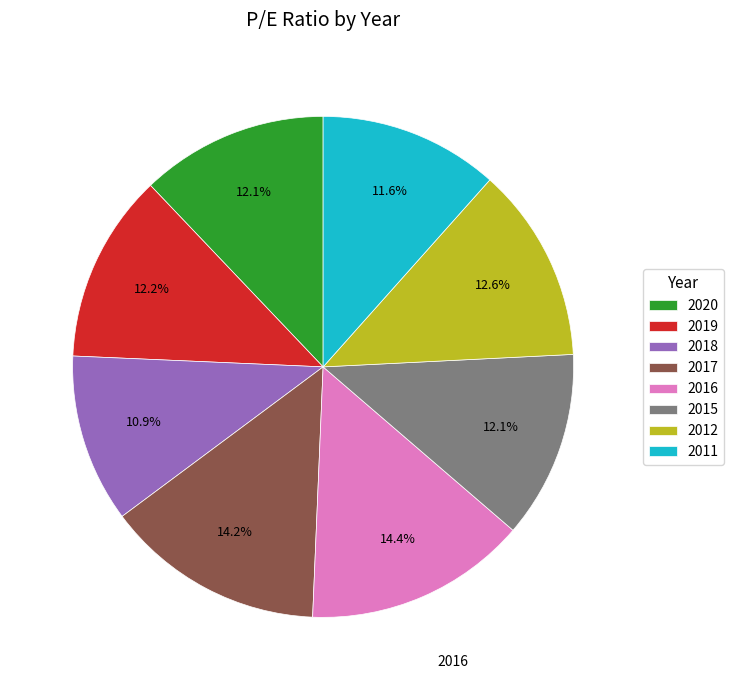

Does any single category account for the majority?

No